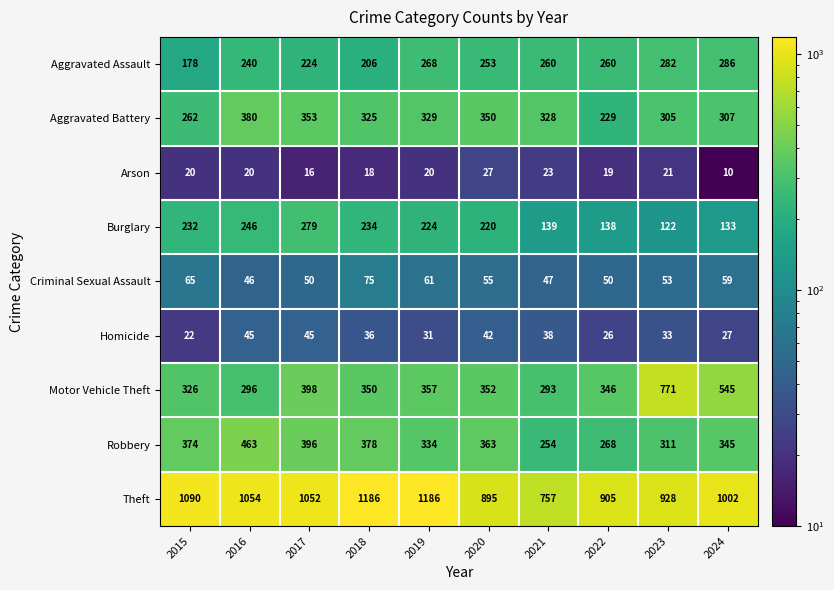

Which label corresponds to the smallest value in the chart?

2024